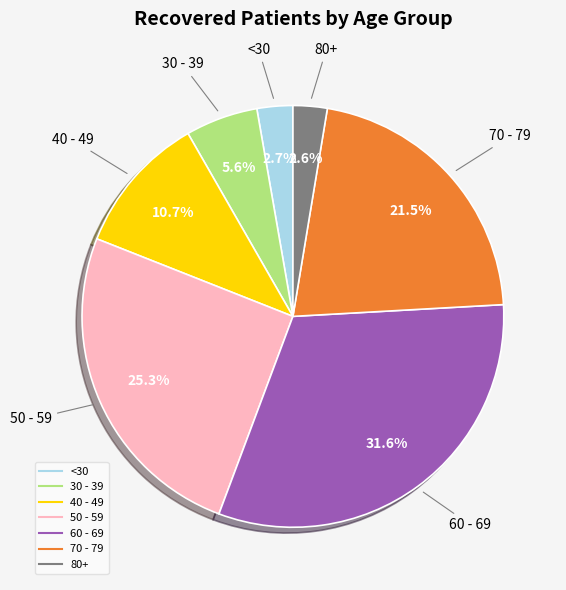

Count the number of slices in the pie.

7